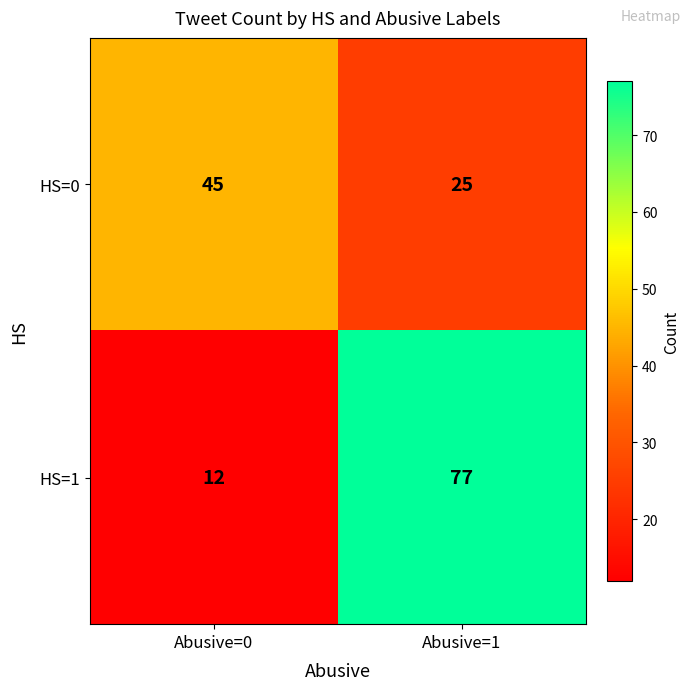

At how many categories does at least one series exceed 75?

1